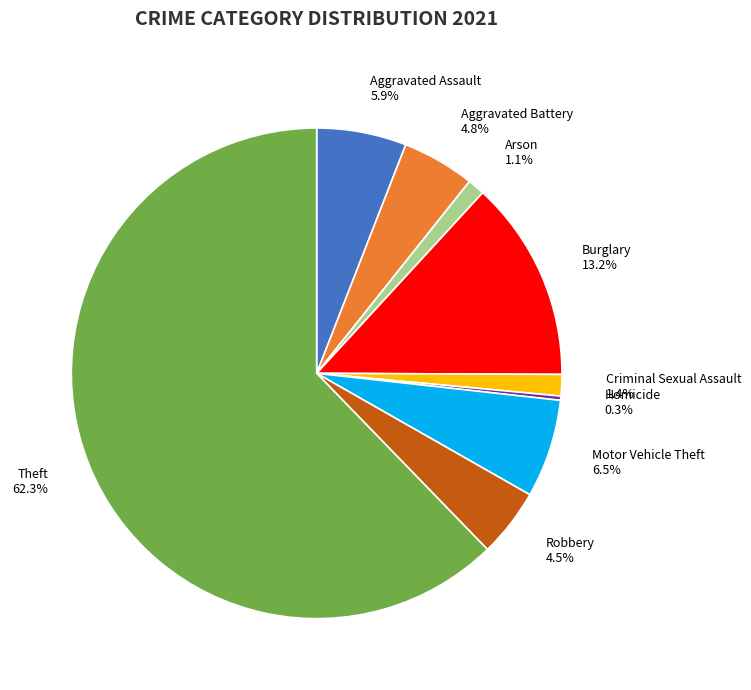

True or false: Criminal Sexual Assault accounts for 1% of the total.

True